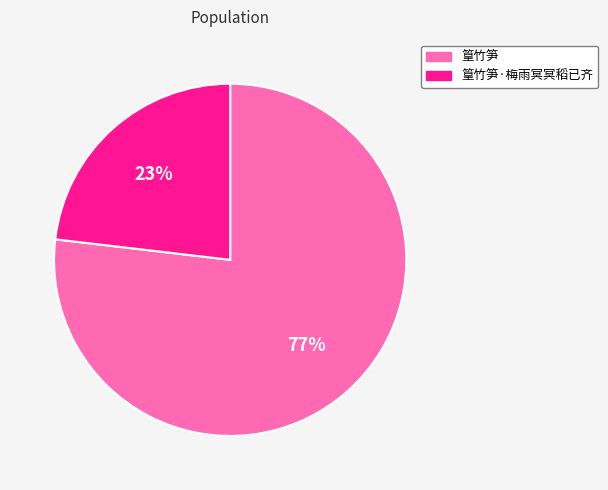

To the nearest percent, what is the difference between the 篁竹笋 and 篁竹笋·梅雨冥冥稻已齐 slice percentages?

54%